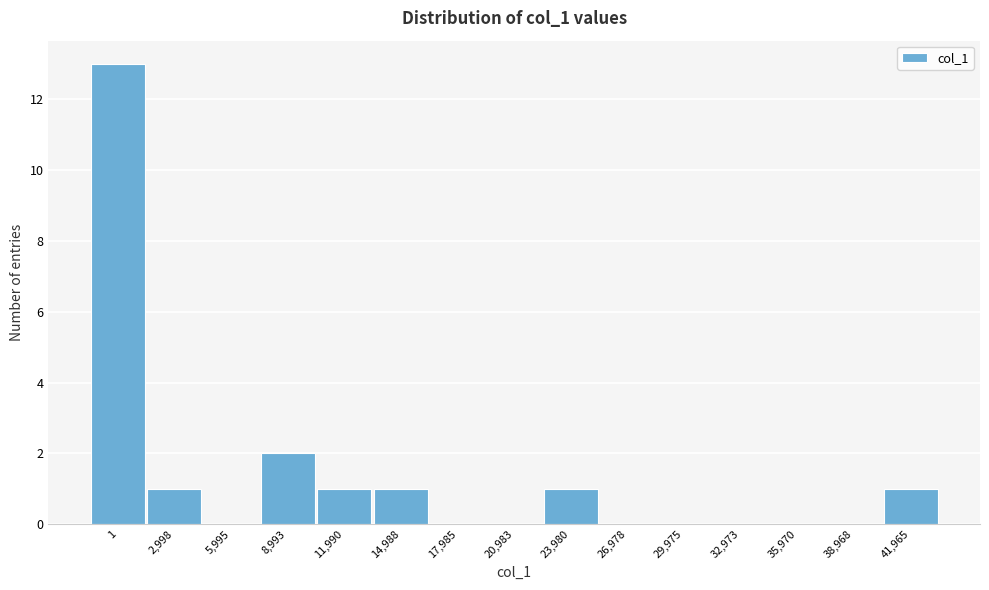

Reading left to right, transcribe all the data shown in this chart.

1=13	2,998=1	5,995=0	8,993=2	11,990=1	14,988=1	17,985=0	20,983=0	23,980=1	26,978=0	29,975=0	32,973=0	35,970=0	38,968=0	41,965=1